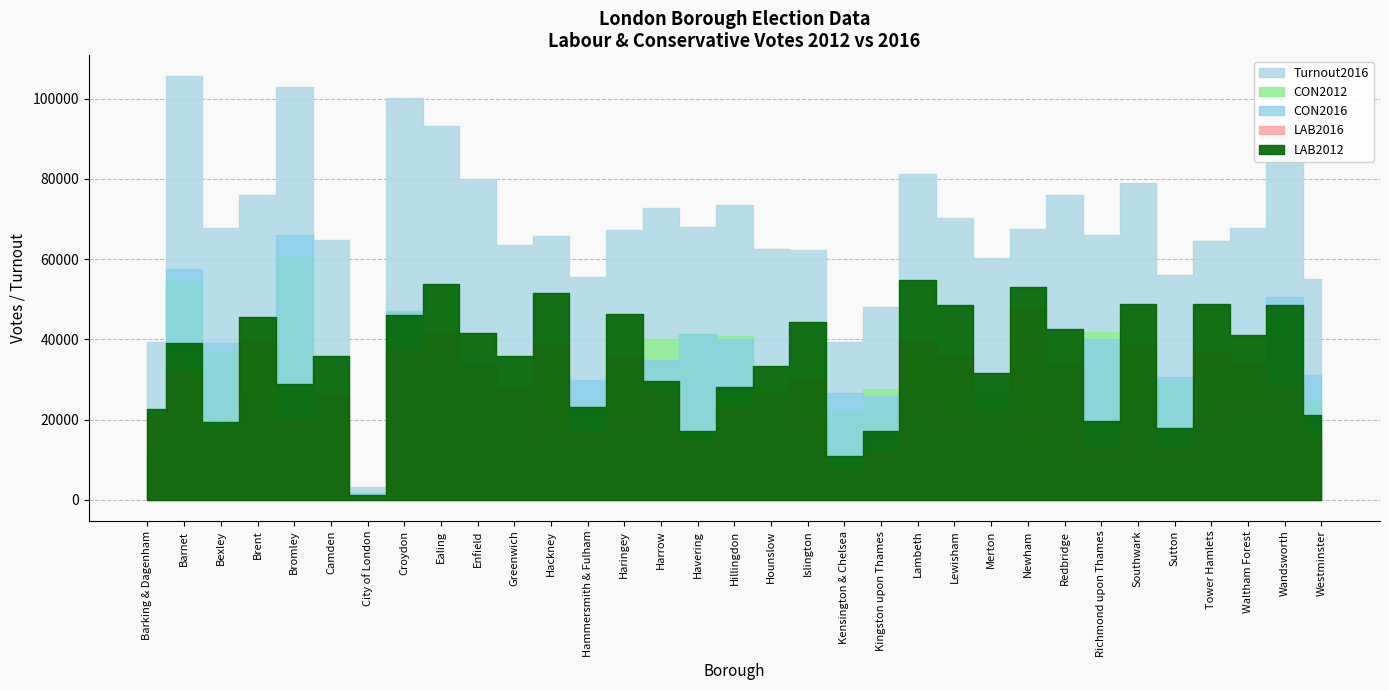

Rank the series at Lewisham from highest to lowest value.

Turnout2016, LAB2012, LAB2016, CON2016, CON2012